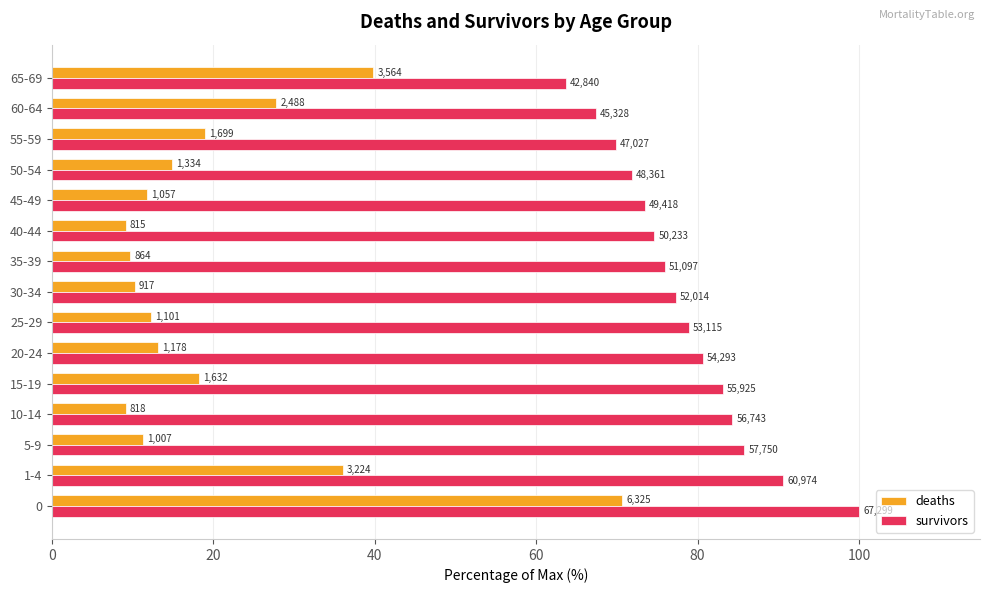

What is the difference between the second highest and second lowest values in the survivors series?

23.2